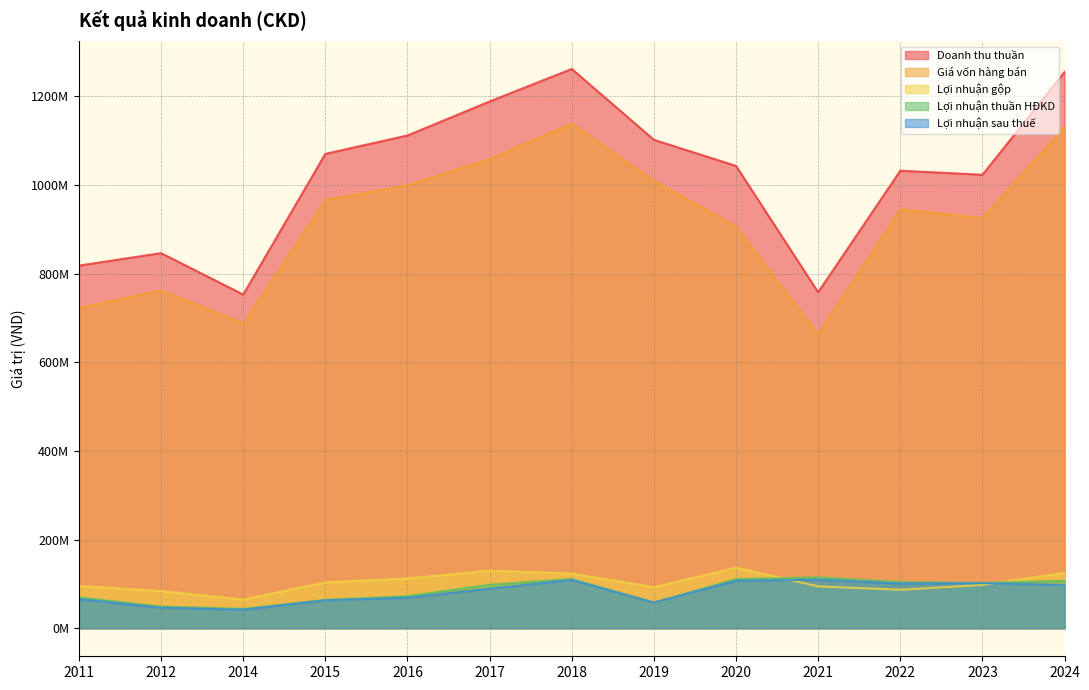

Reading left to right, list all the values displayed in this chart.

Doanh thu thuần: 2011=818174960	2012=846274438	2014=752833592	2015=1070235729	2016=1111665894	2017=1188392584	2018=1261767947	2019=1101935223	2020=1043052458	2021=758009711	2022=1032280338	2023=1023105392	2024=1255074124
Giá vốn hàng bán: 2011=722708061	2012=762136340	2014=687979978	2015=966501137	2016=999167743	2017=1058425117	2018=1138292766	2019=1009141691	2020=906195594	2021=663433267	2022=945300605	2023=925241481	2024=1129827065
Lợi nhuận gộp: 2011=95466898	2012=84138098	2014=64853614	2015=103734592	2016=112498151	2017=129967466	2018=123475181	2019=92793532	2020=136856864	2021=94576444	2022=86979733	2023=97863910	2024=125247060
Lợi nhuận thuần HĐKD: 2011=69610780	2012=48908976	2014=43882131	2015=64029354	2016=72572387	2017=98207502	2018=111298443	2019=57867213	2020=111011820	2021=115025568	2022=104164964	2023=102483768	2024=106973176
Lợi nhuận sau thuế: 2011=65761415	2012=46608510	2014=42008685	2015=63280118	2016=69005411	2017=89533191	2018=109001054	2019=58256787	2020=107254197	2021=109805590	2022=101041683	2023=101952817	2024=97851152